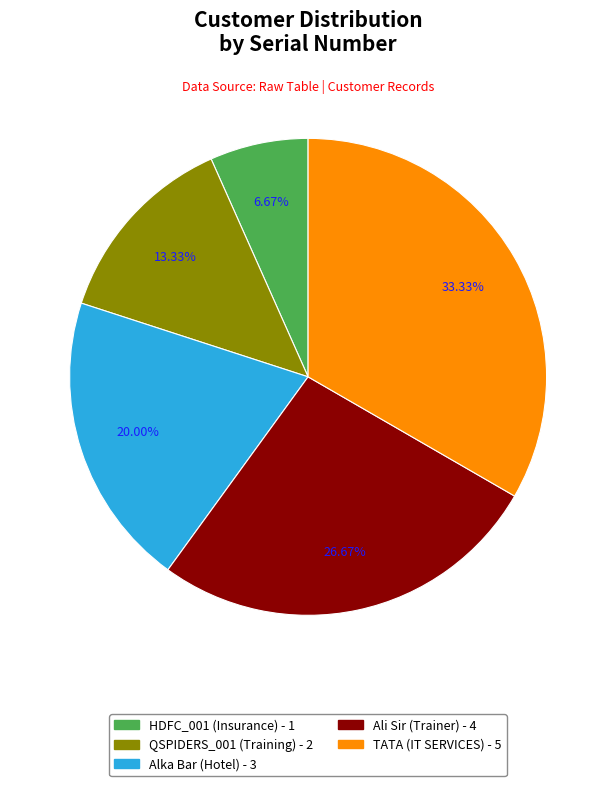

Count the number of slices in the pie.

5